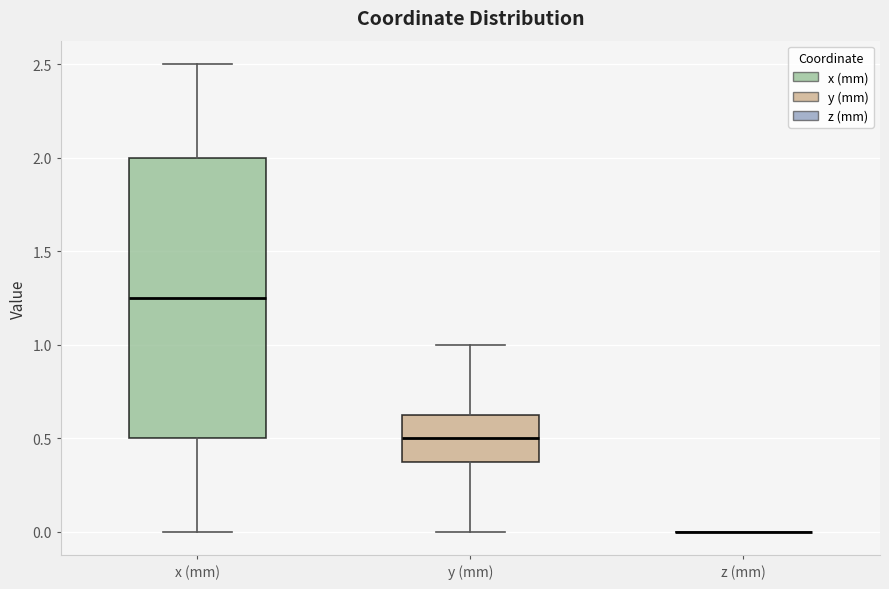

Reading left to right, transcribe this box plot: for each box, give where its median line is, the range the box spans, and where its two whiskers end, as read against the y-axis. The values are not printed on the chart, so give them approximately, as read against the axis.

x (mm): median 1.25, box 0.50 to 2.00, whiskers 0.00 to 2.50
y (mm): median 0.50, box 0.40 to 0.65, whiskers 0.00 to 1.00
z (mm): box collapsed to a line at 0.00, whiskers 0.00 to 0.00